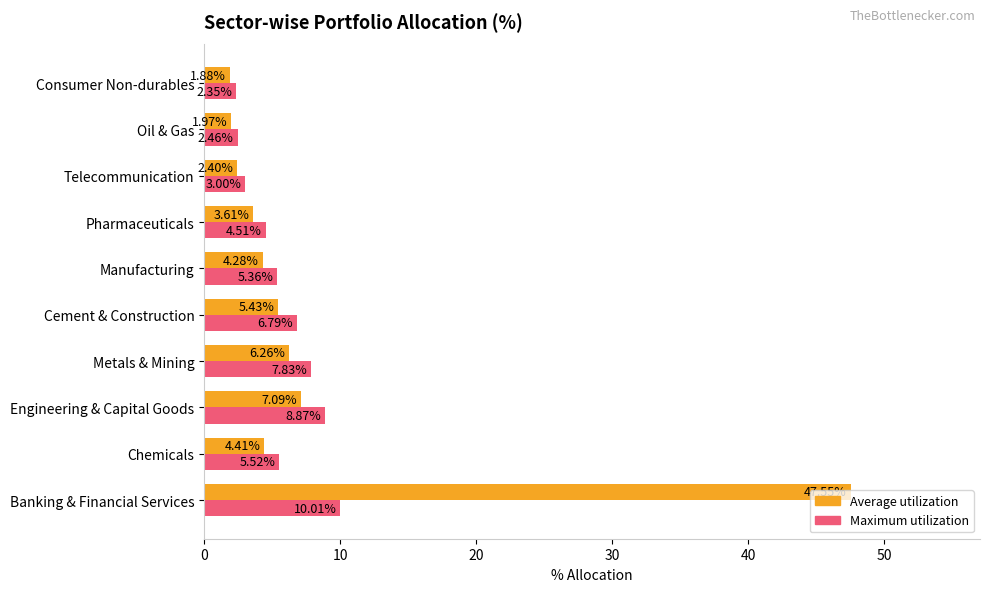

Between Manufacturing and Pharmaceuticals, which series saw the biggest shift?

Maximum utilization